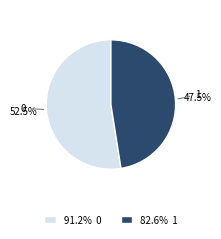

How many segments does this pie chart have?

2